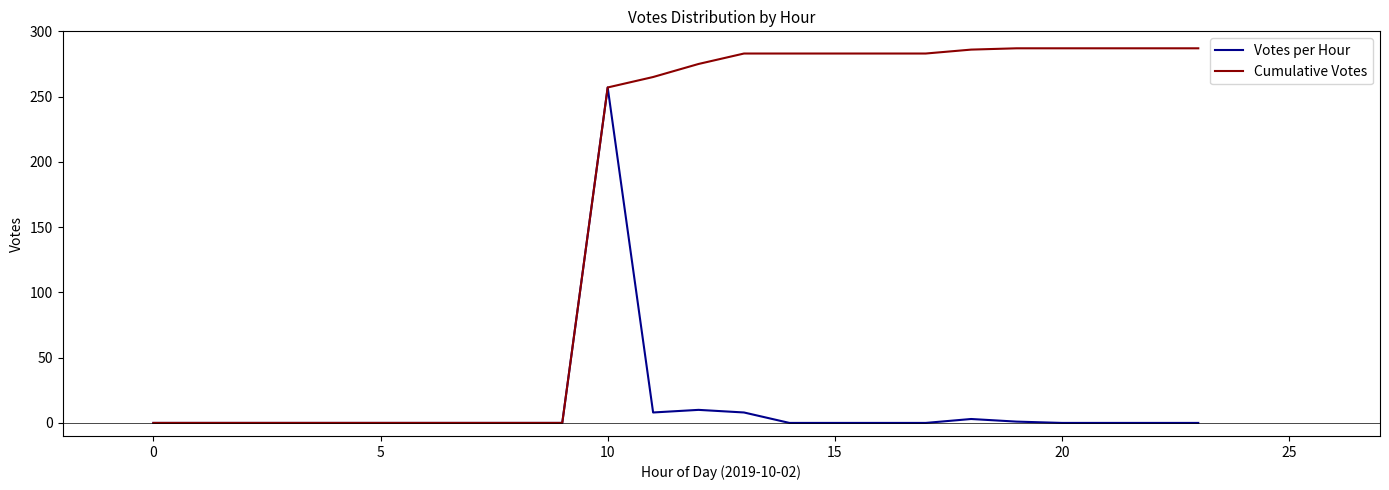

Is this an area chart (filled region under the line)?

No